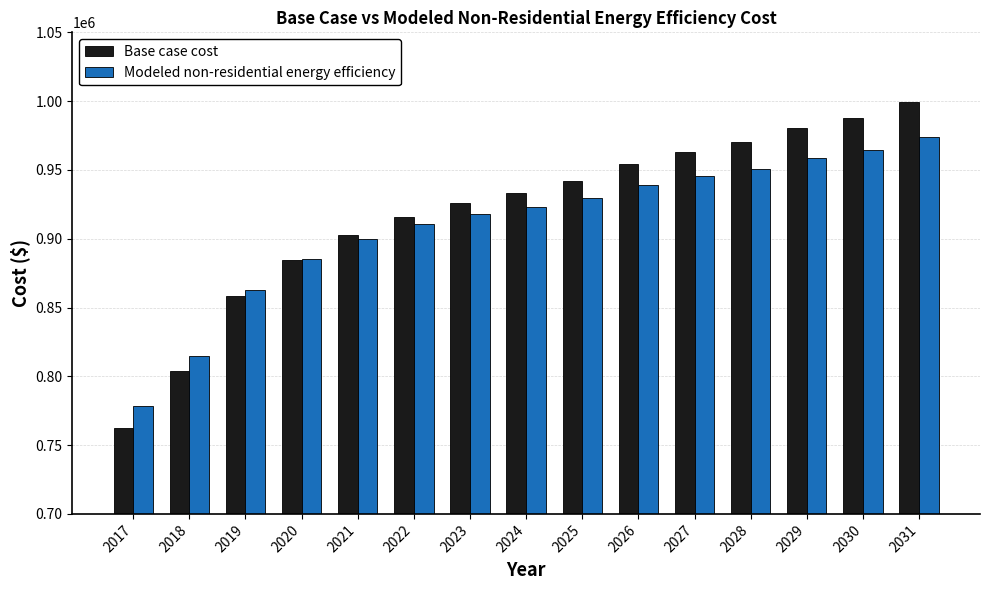

How many series are shown in this chart?

2